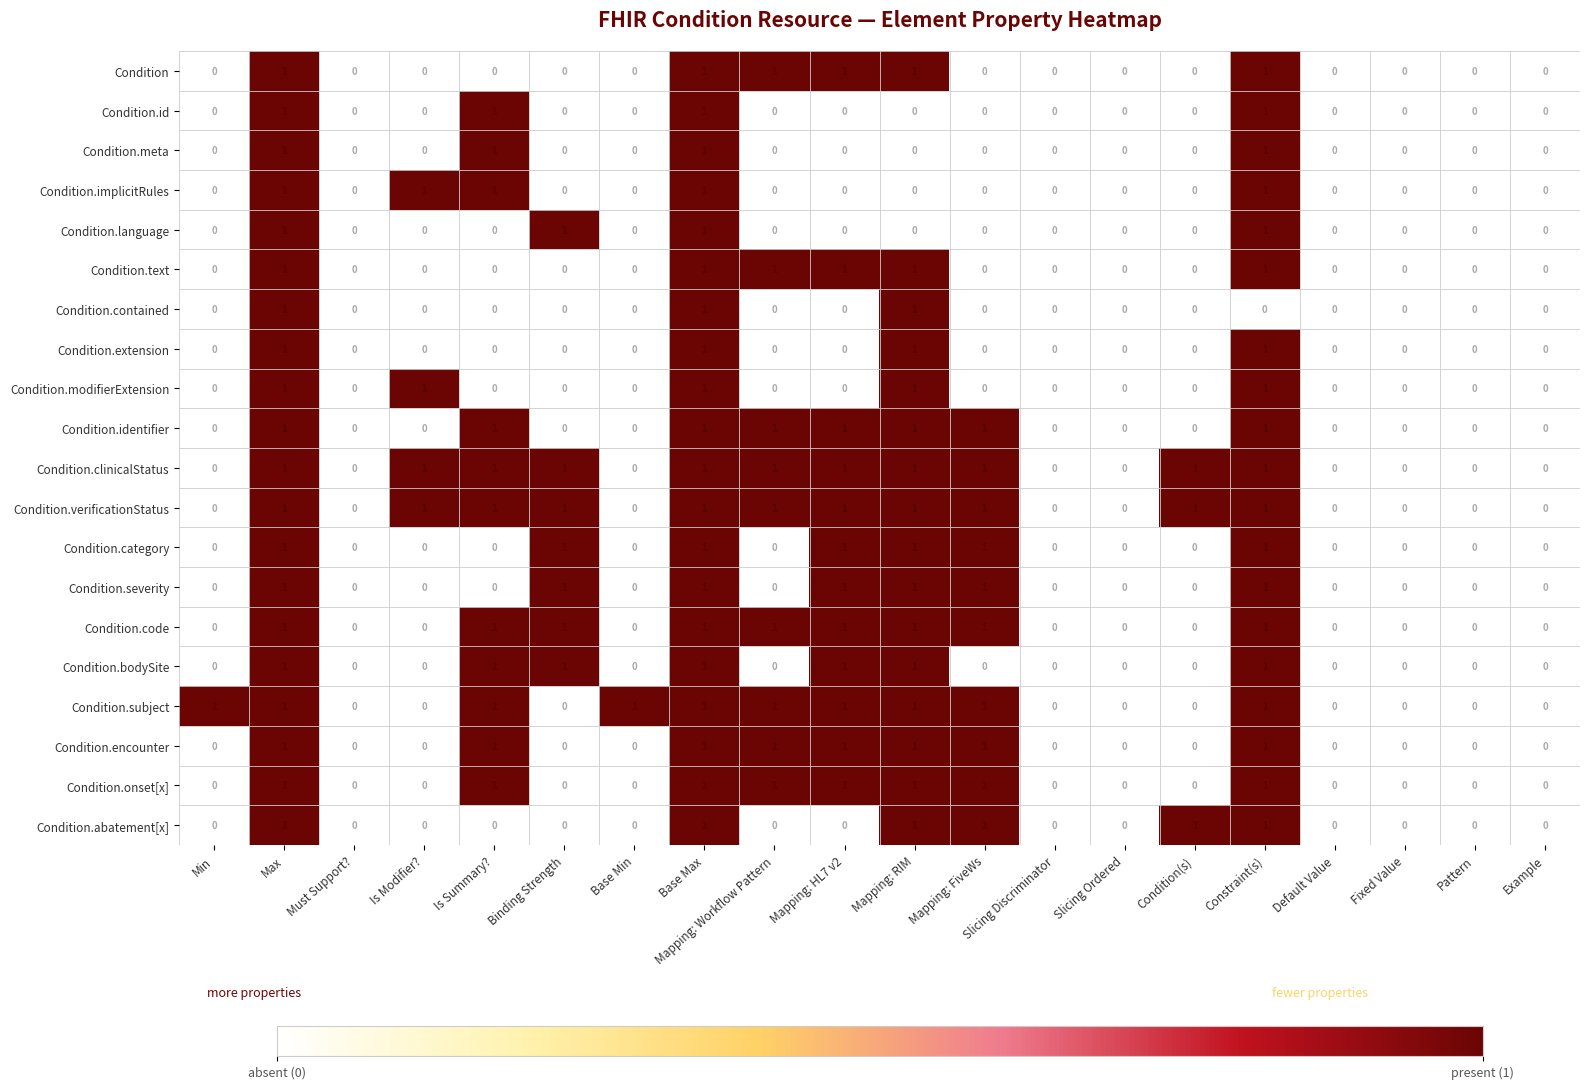

Count the Condition values in the range 0 to 1.

20